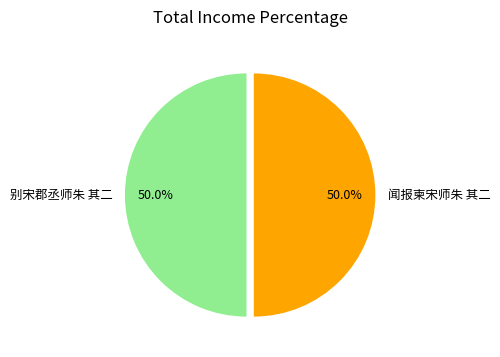

True or false: 闻报柬宋师朱 其二 accounts for 50% of the total.

True